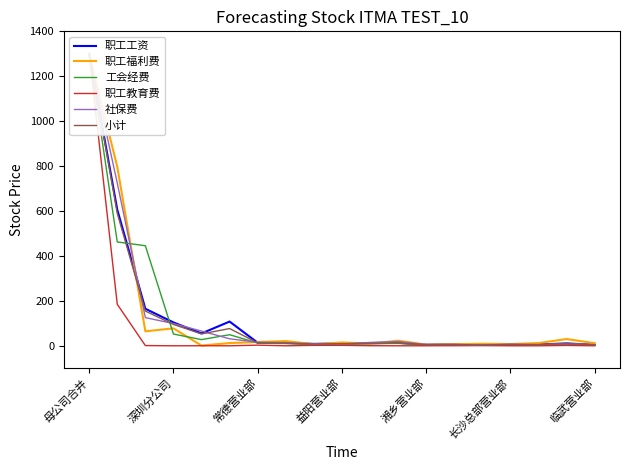

What value does the 小计 series have at 益阳营业部?

9.3